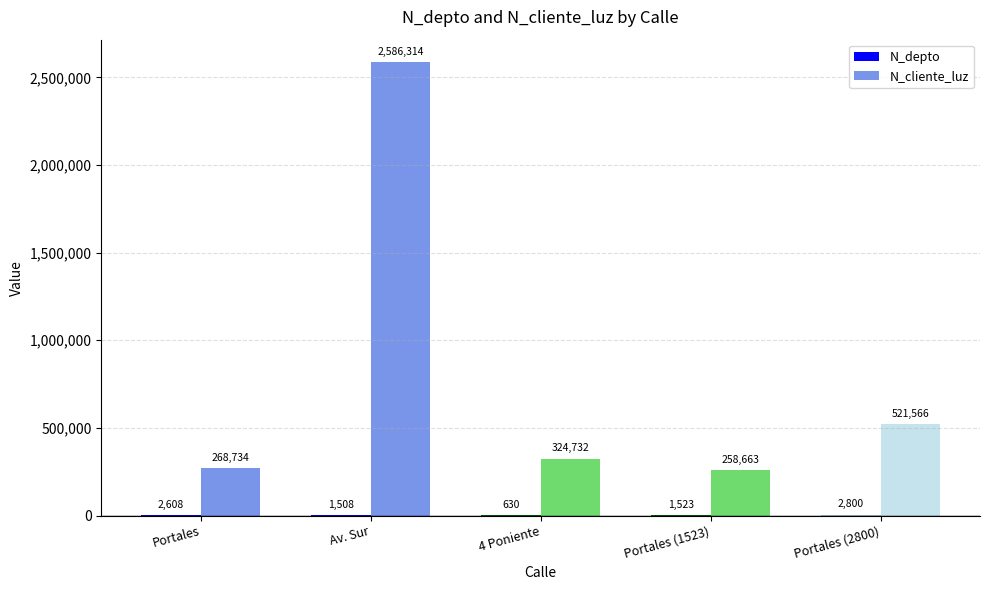

The value of N_cliente_luz at Av. Sur is 3832693. True or false?

False